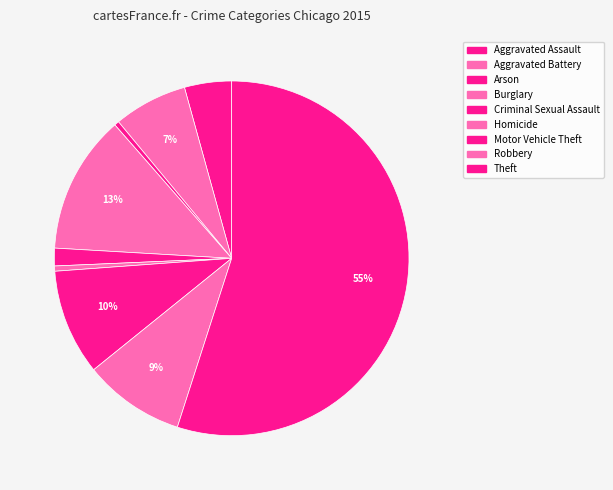

What is the smallest slice in the pie chart?

Arson